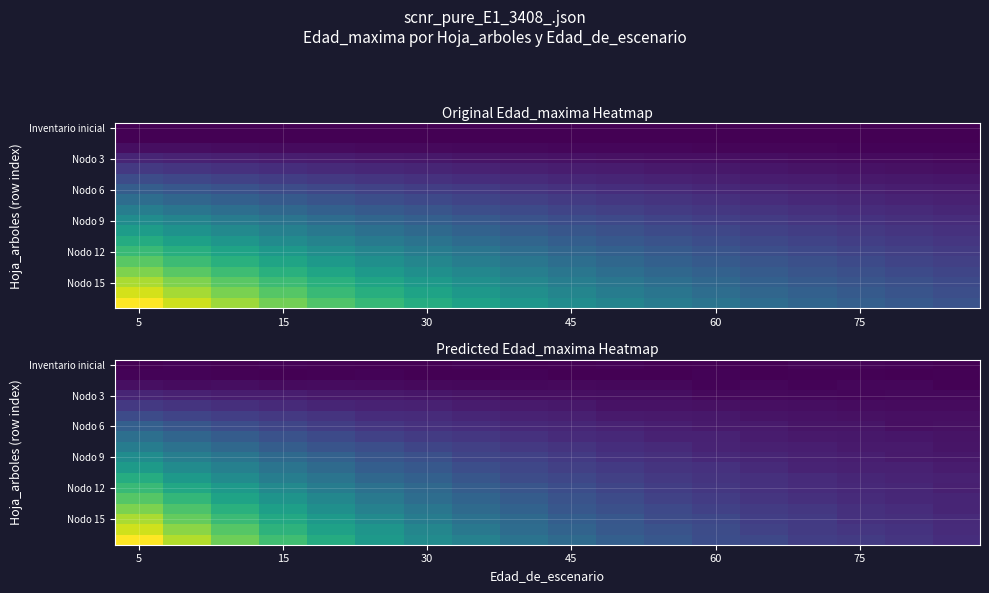

What is the maximum value shown in the chart?

78.5